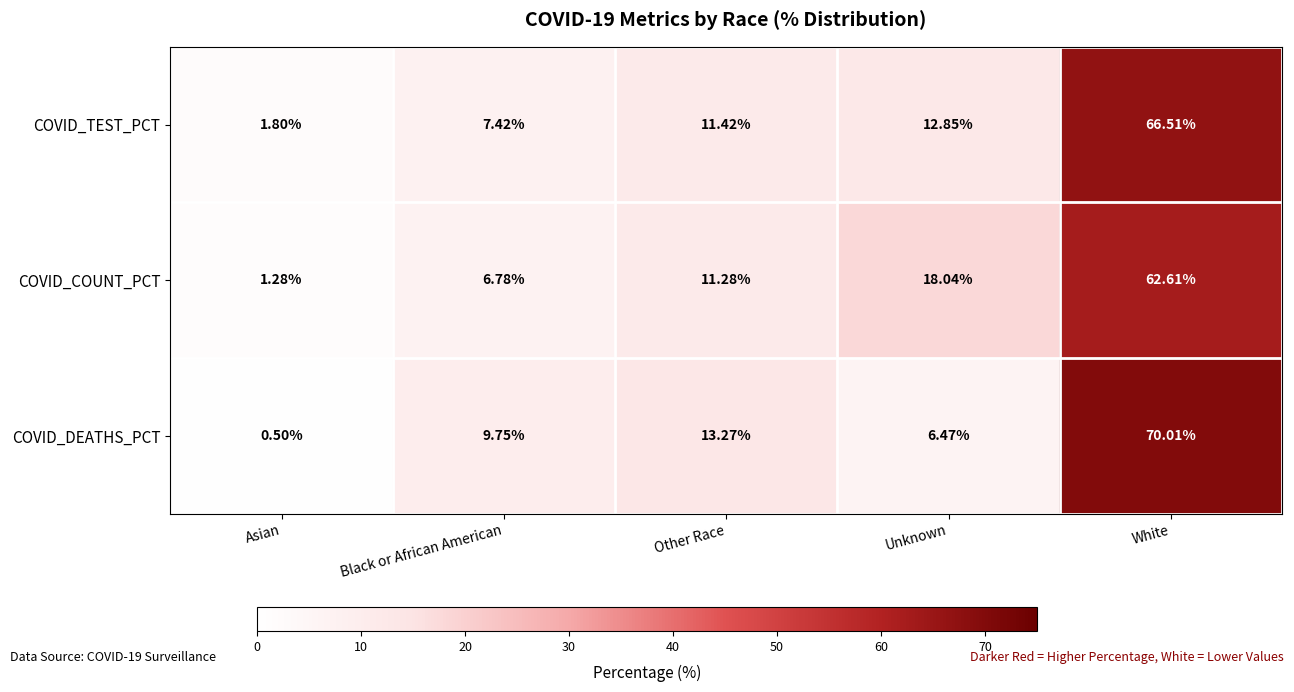

At which label is COVID_TEST_PCT closest to 34?

Unknown